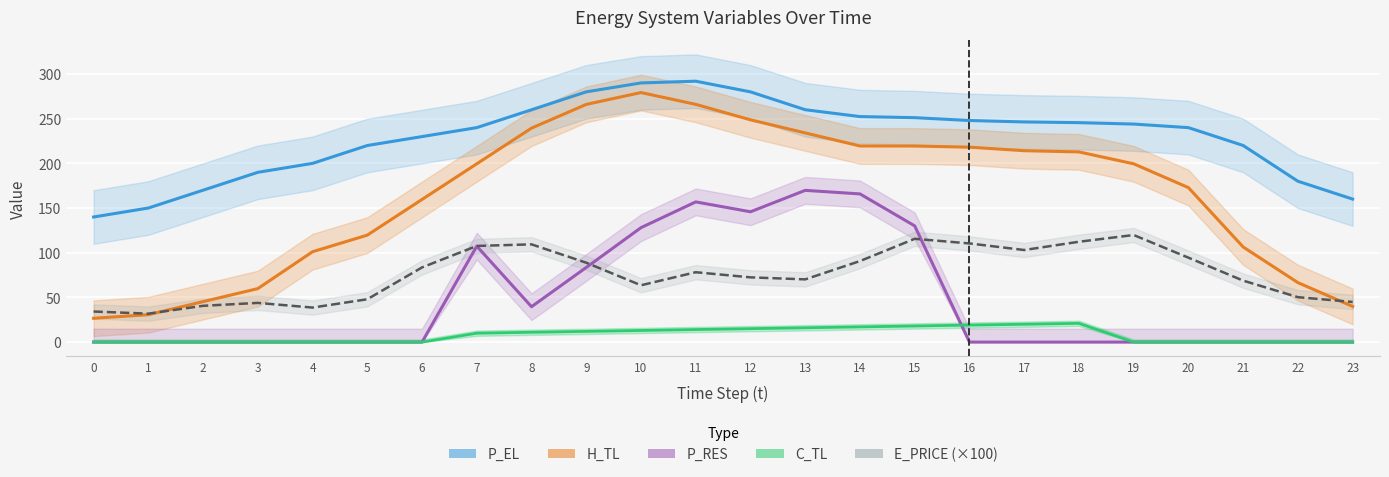

True or false: H_TL and P_EL cross at least once.

False